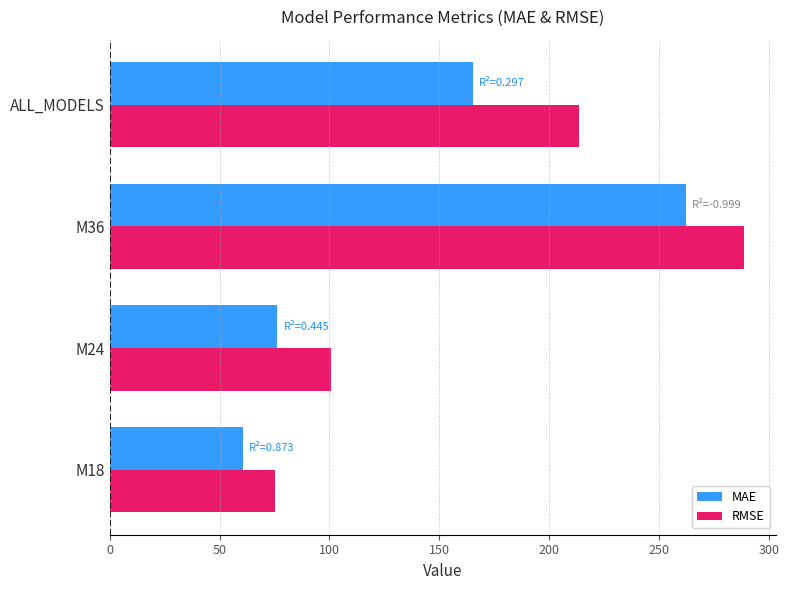

What are all the series names shown in the legend?

MAE, RMSE